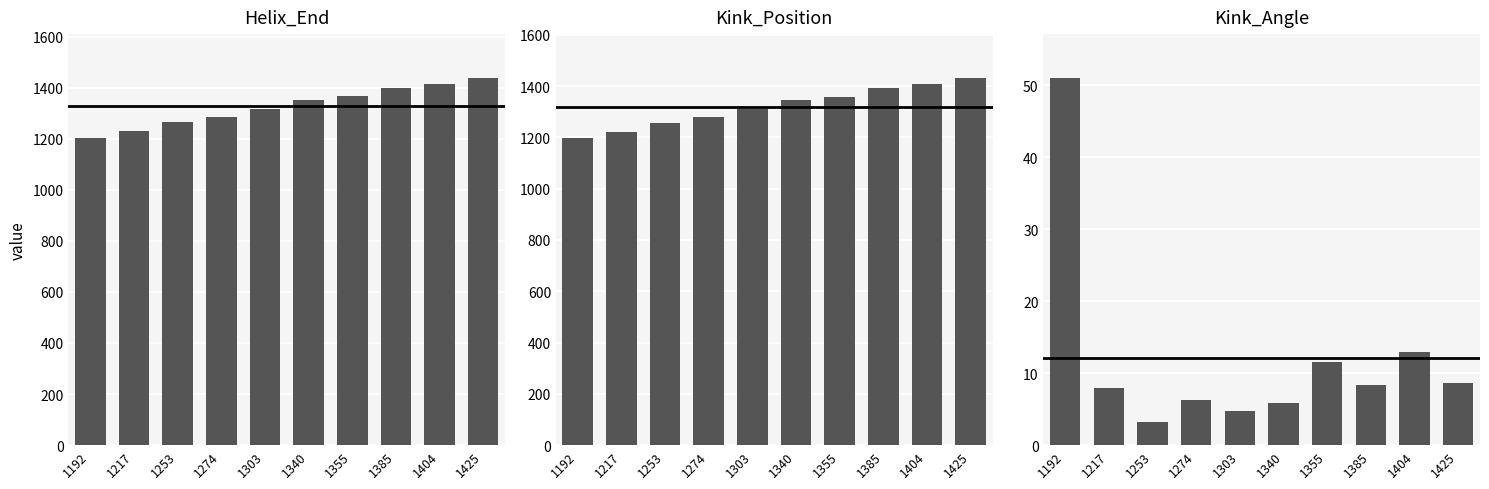

How many groups of bars are there?

10